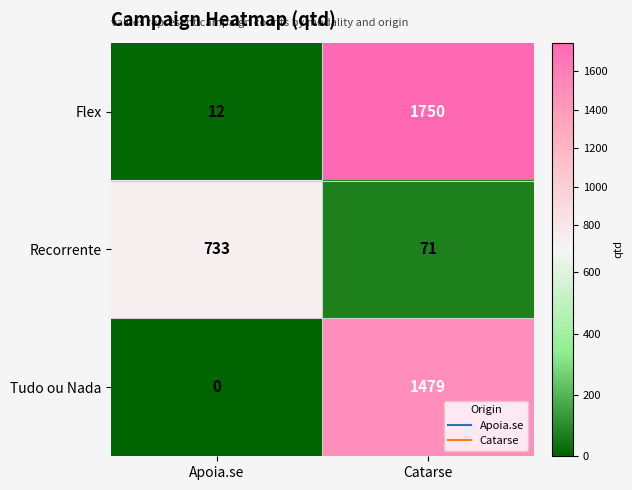

What is the total value across all series at Catarse?

3300